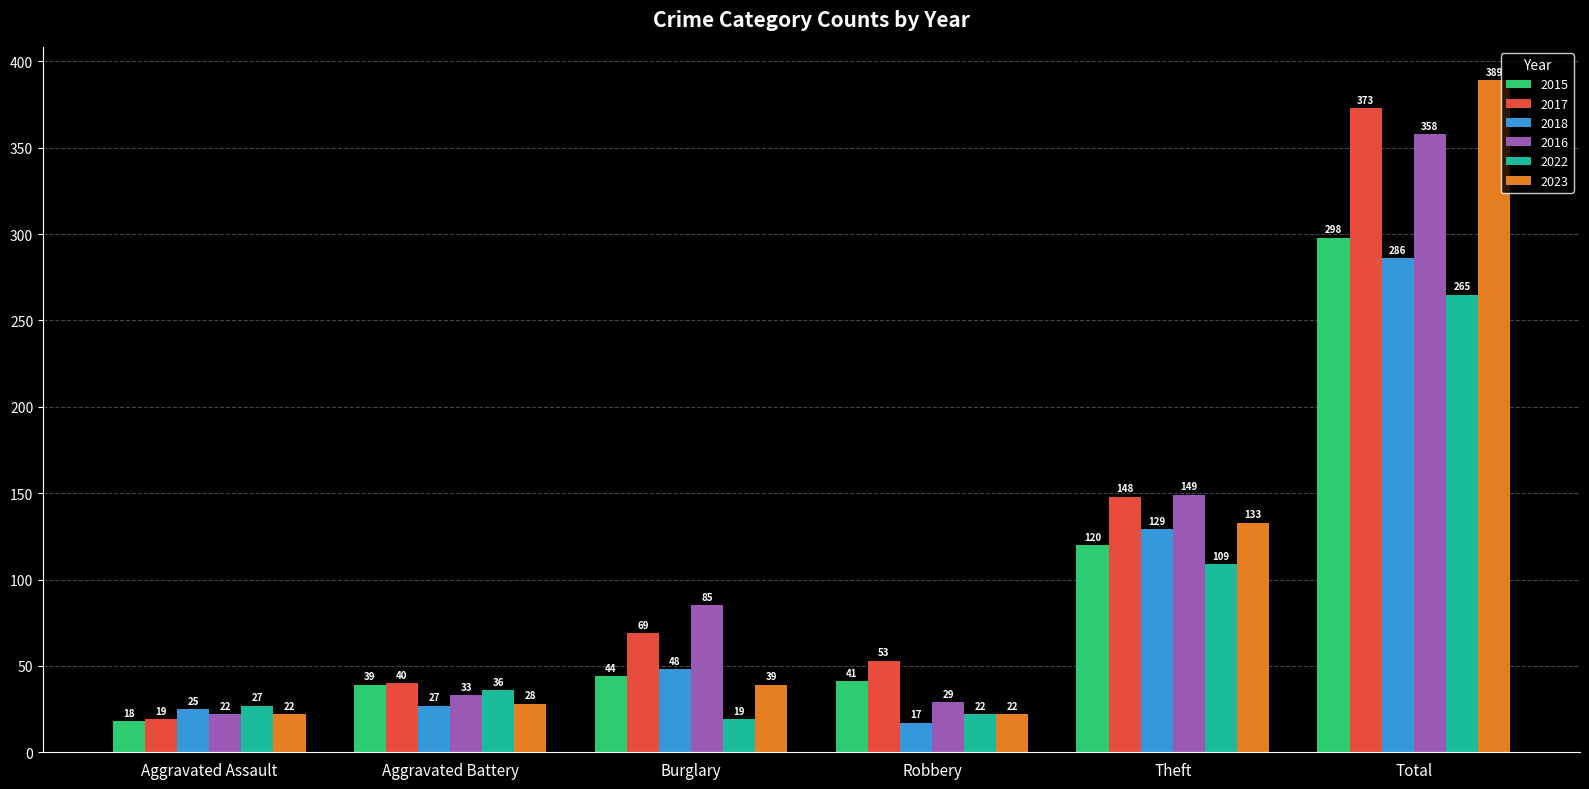

At which label is 2023 closest to 205?

Theft